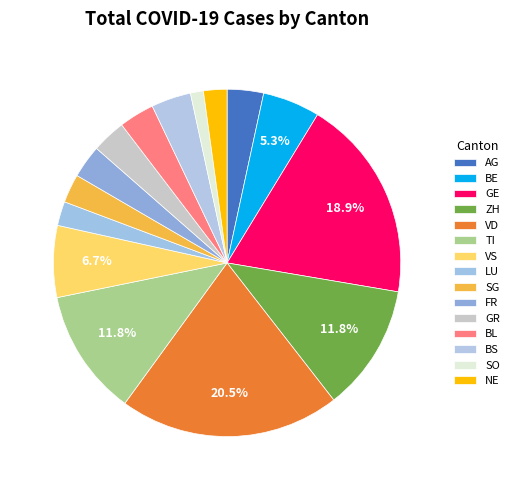

To the nearest percent, what percentage of the pie is AG?

3%